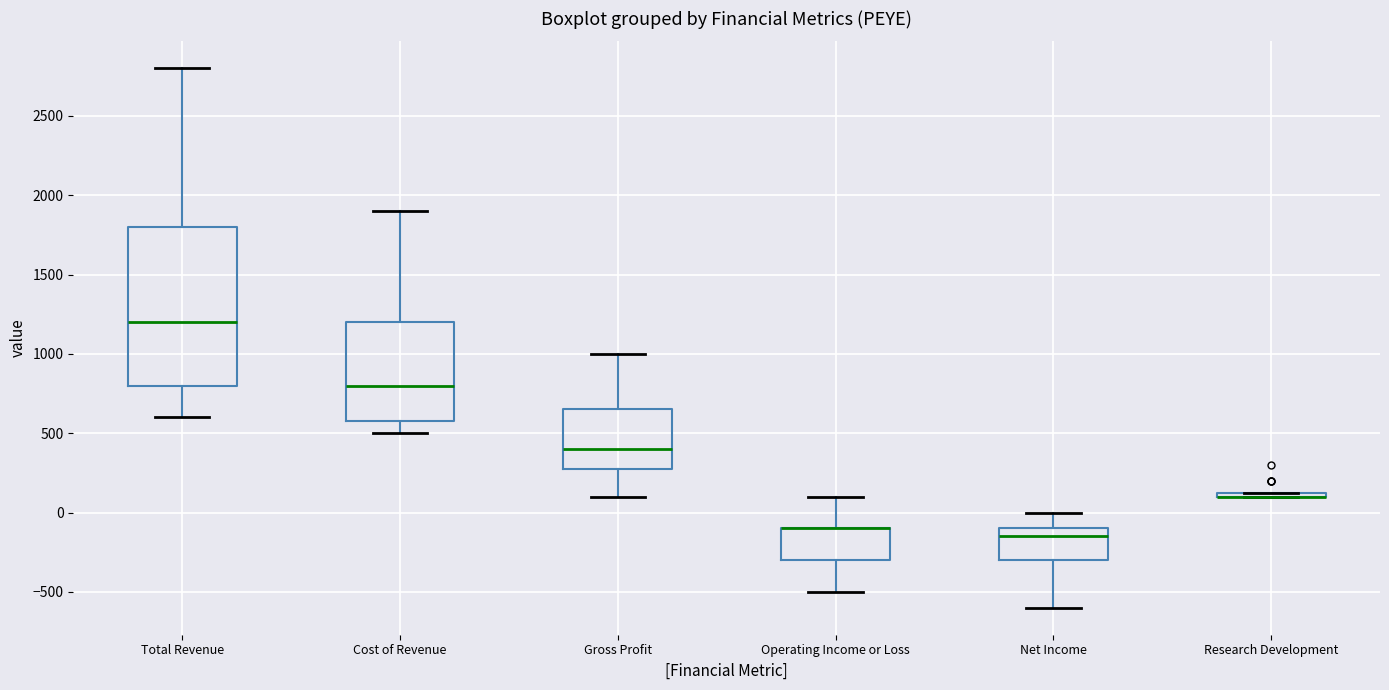

Where does the median line of the box for Total Revenue sit on the y-axis? The values are not printed on the chart, so give them approximately, as read against the axis.

1200